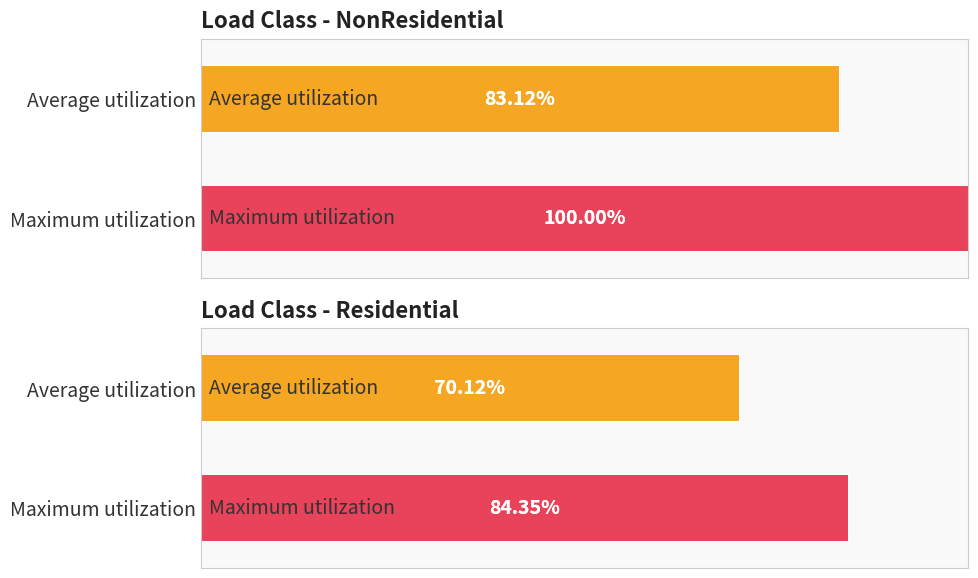

How many distinct data groups are displayed?

2